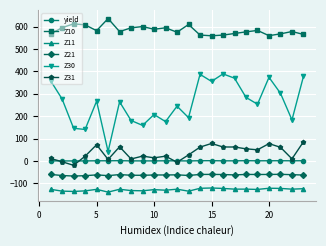

What is the lowest value of the Z11 series?

-139.1